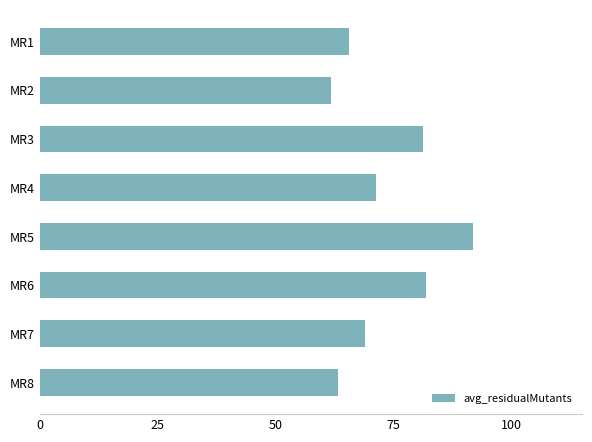

What is the maximum value shown in the chart?

91.8